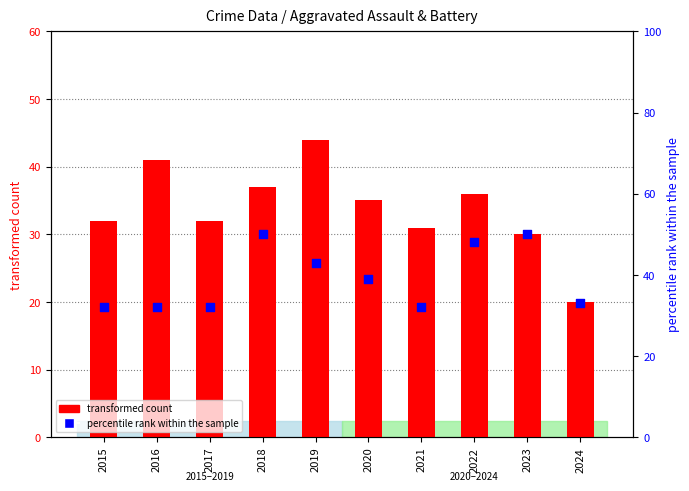

Which series has the widest spread of Y values?

transformed count